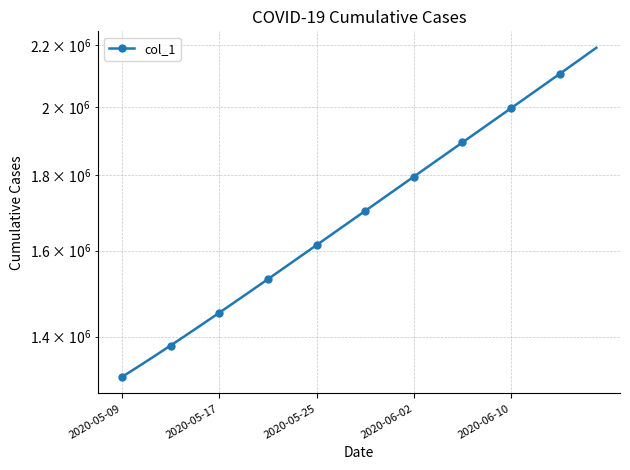

True or false: the data has more than 2 interior local peaks.

False